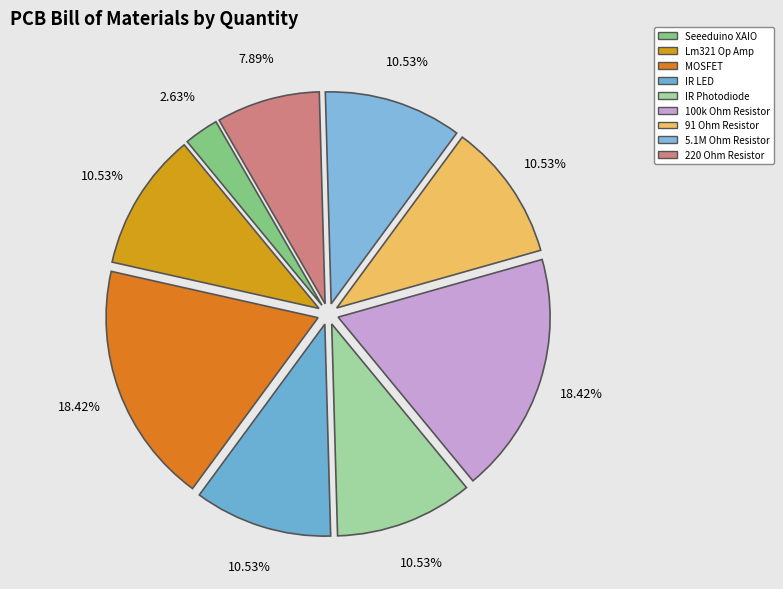

Is there a majority slice in this chart?

No